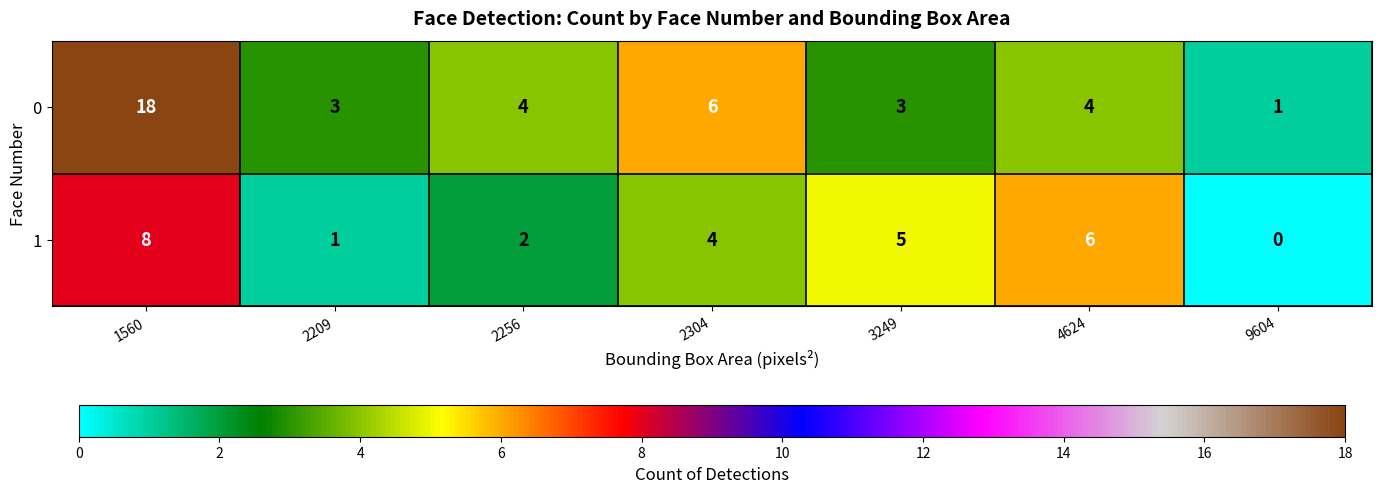

At which category is the sum across all series the highest?

1560